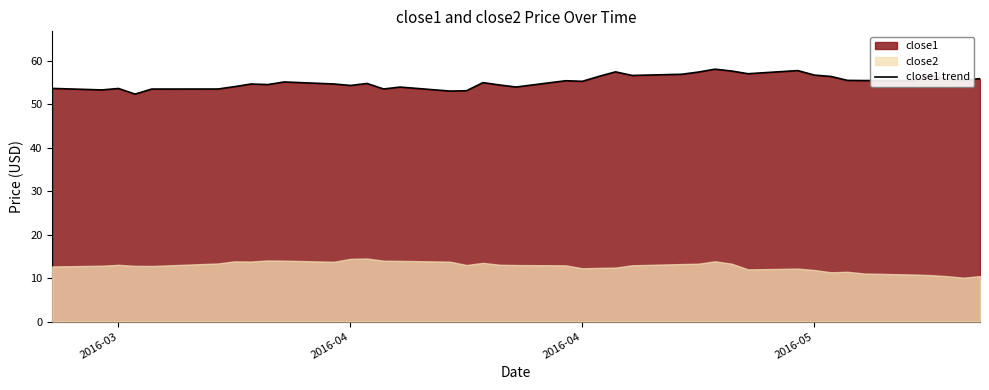

What is the average value?

55.2